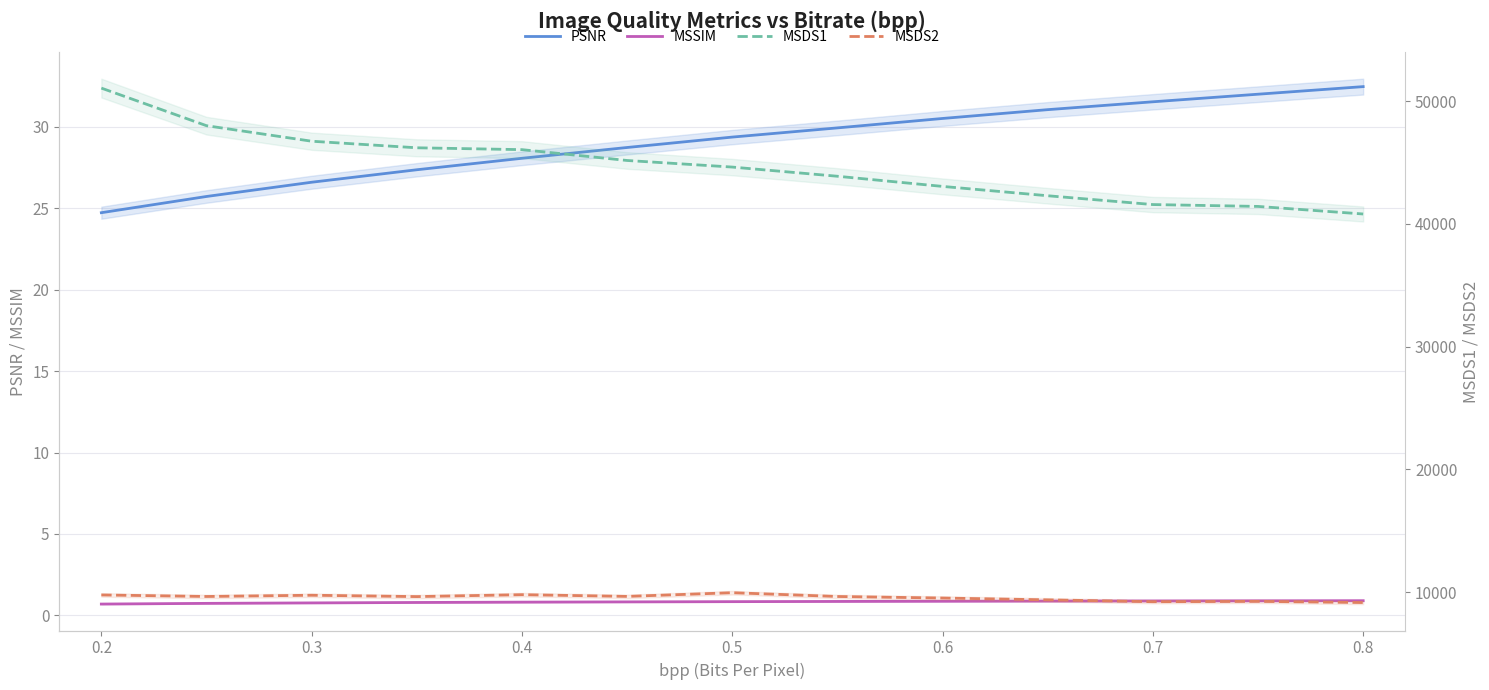

How many lines are shown in the chart?

4